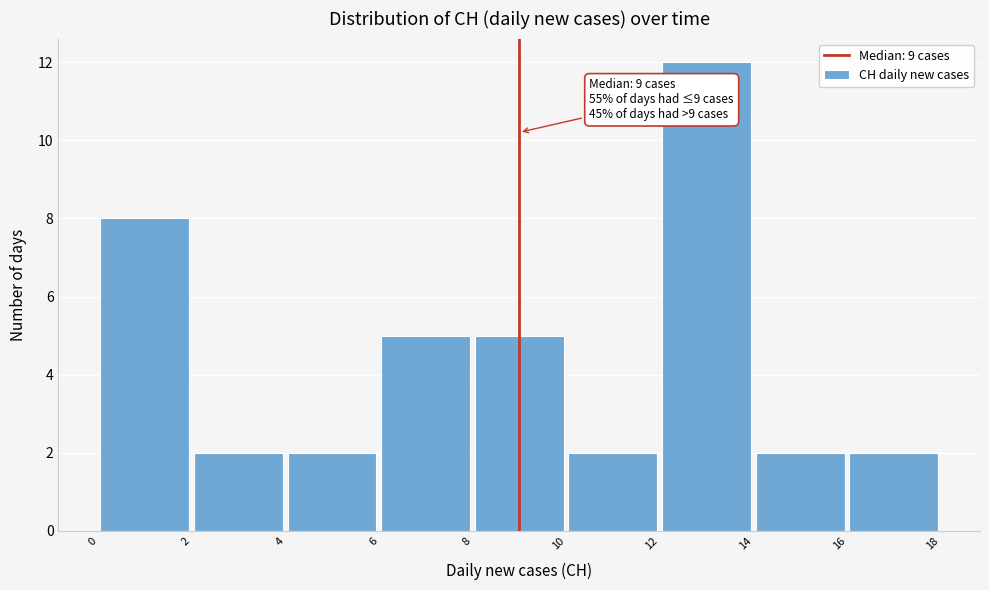

Over which range of the x-axis is the bar tallest?

12 to 14